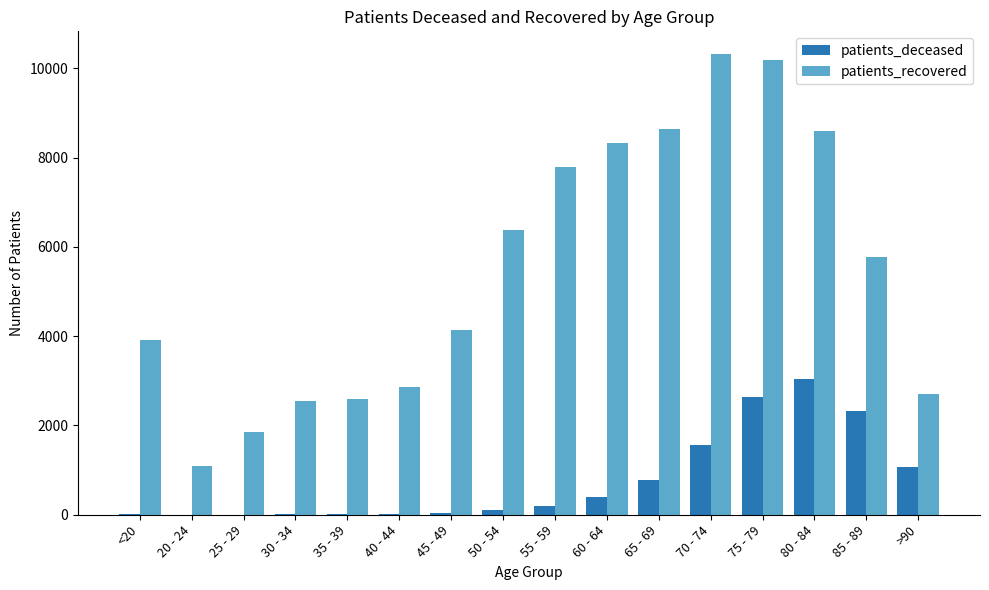

What is the highest value of the patients_deceased series?

3043